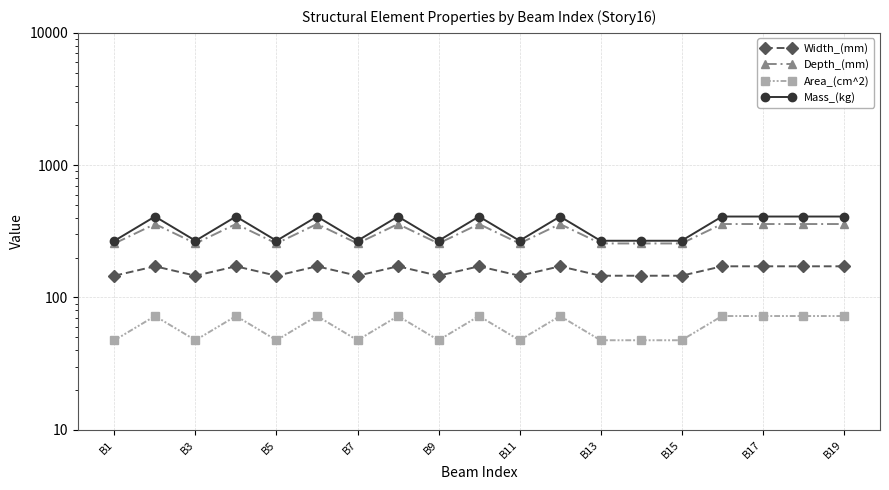

Which series has the largest range (max minus min)?

Mass_(kg)